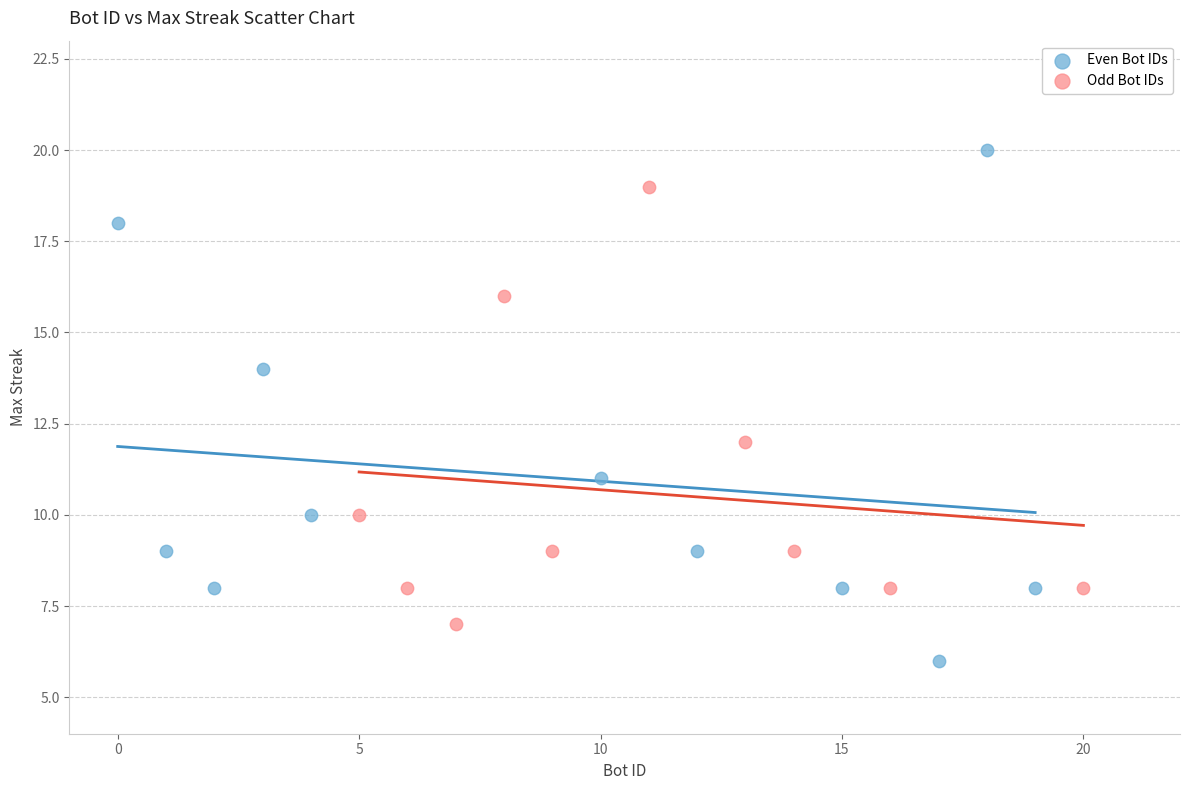

Which series reaches the maximum Y coordinate?

Even Bot IDs